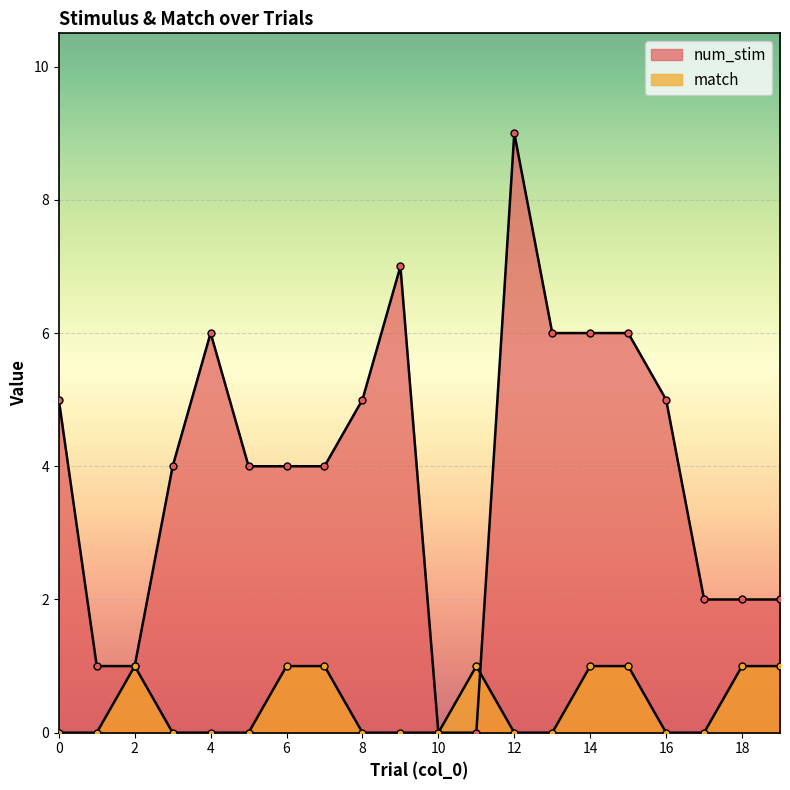

Rank the categories by num_stim value from highest to lowest.

12, 9, 4, 13, 14, 15, 0, 8, 16, 3, 5, 6, 7, 17, 18, 19, 1, 2, 10, 11